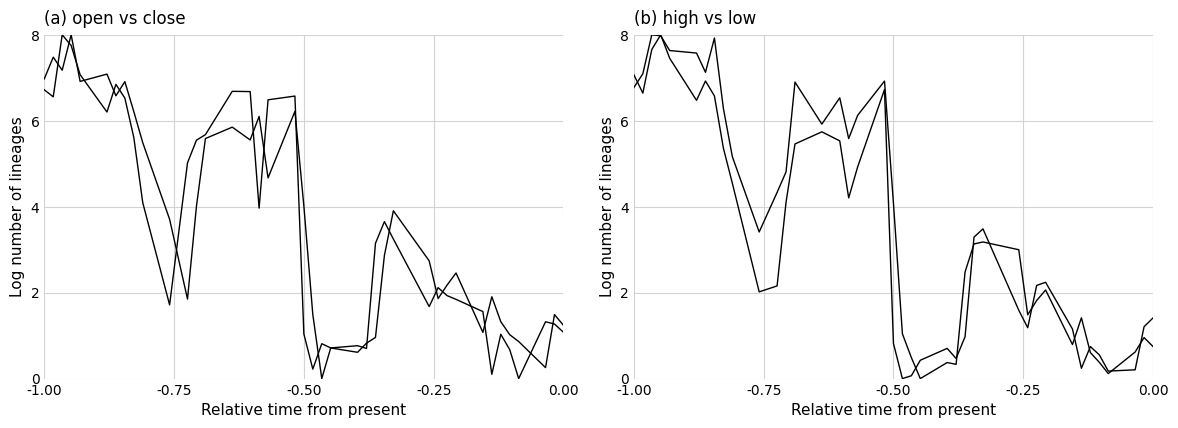

Where do low and open first cross each other?

-1.00 and -0.75